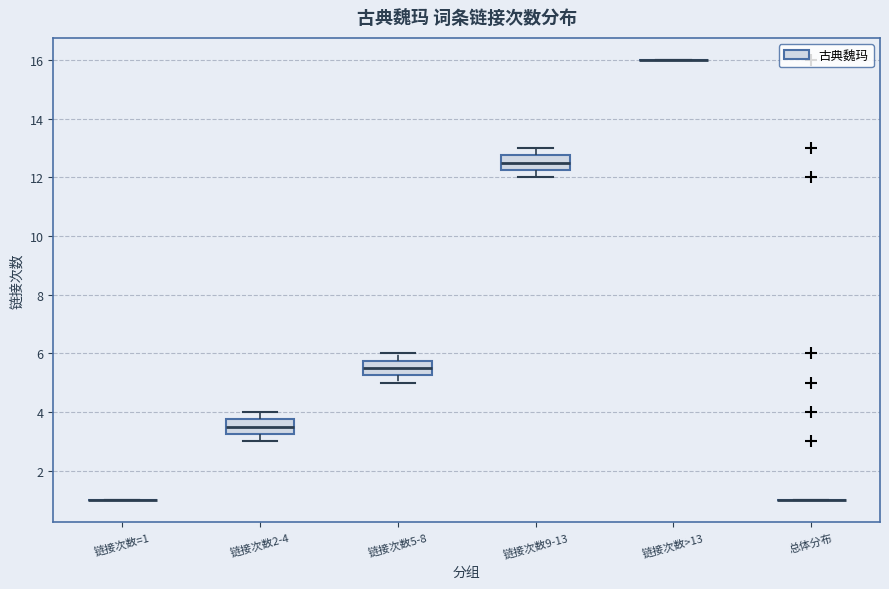

Reading left to right, transcribe this box plot: for each box, give where its median line is, the range the box spans, and where its two whiskers end, as read against the y-axis. The values are not printed on the chart, so give them approximately, as read against the axis.

链接次数=1: box collapsed to a line at 1.0, whiskers 1.0 to 1.0
链接次数2-4: median 3.6, box 3.2 to 3.8, whiskers 3.0 to 4.0
链接次数5-8: median 5.6, box 5.2 to 5.8, whiskers 5.0 to 6.0
链接次数9-13: median 12.6, box 12.2 to 12.8, whiskers 12.0 to 13.0
链接次数>13: box collapsed to a line at 16.0, whiskers 16.0 to 16.0
总体分布: box collapsed to a line at 1.0, whiskers 1.0 to 1.0